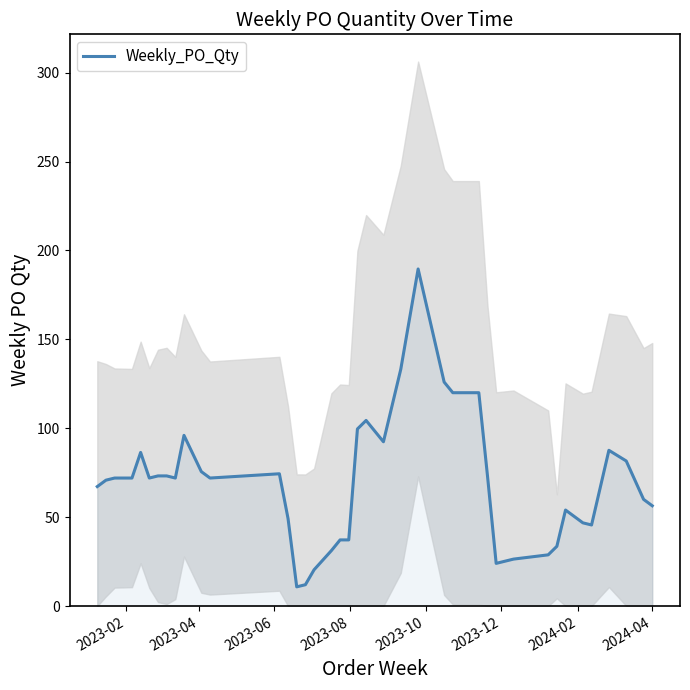

What is the highest value of the Weekly_PO_Qty series?

189.6